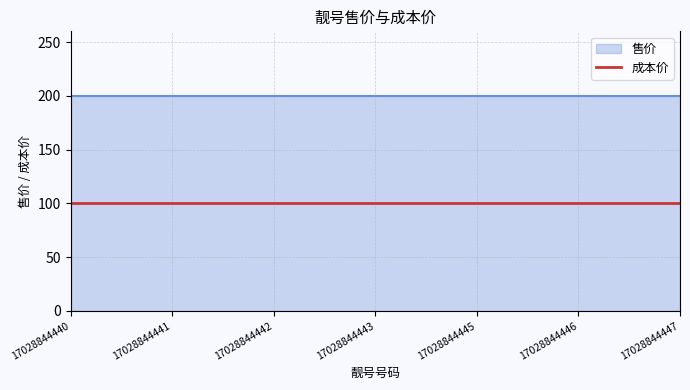

Count the number of data series in this chart.

2